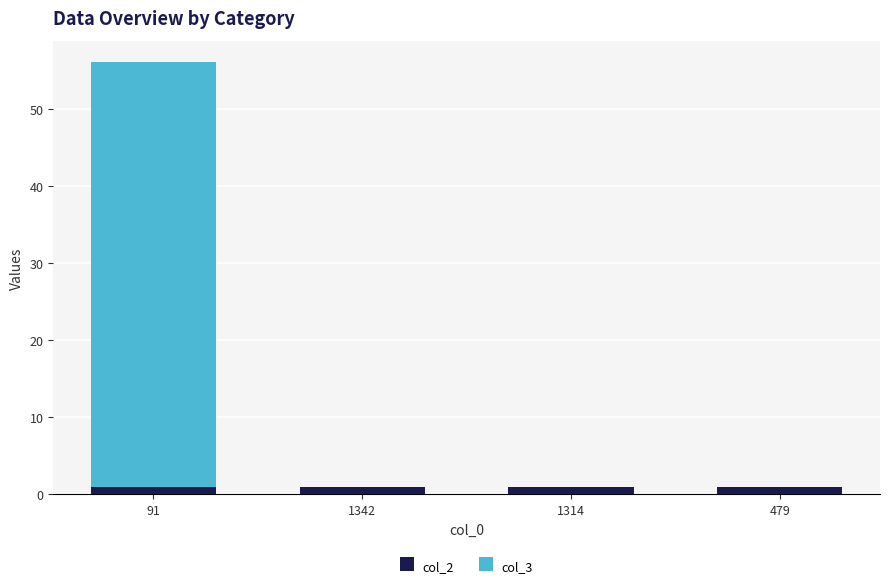

At which category is the sum across all series the highest?

91